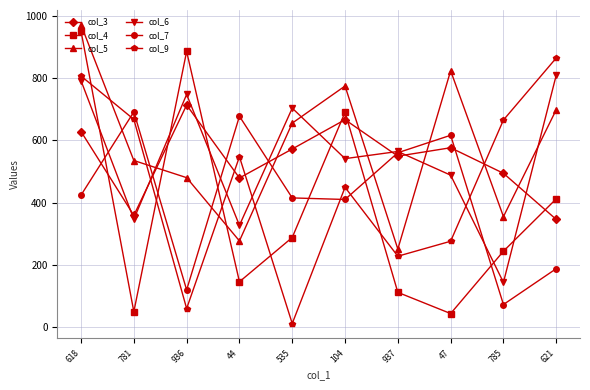

What is the difference between the maximum and minimum values in the col_6 series?

665